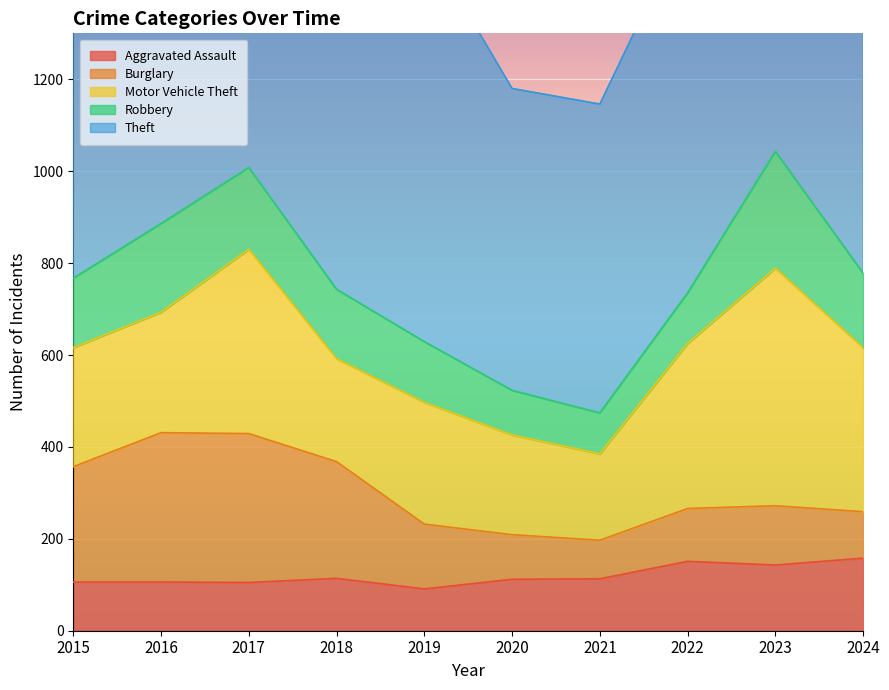

What is the sum of the Burglary values at 2016 and 2017?

649